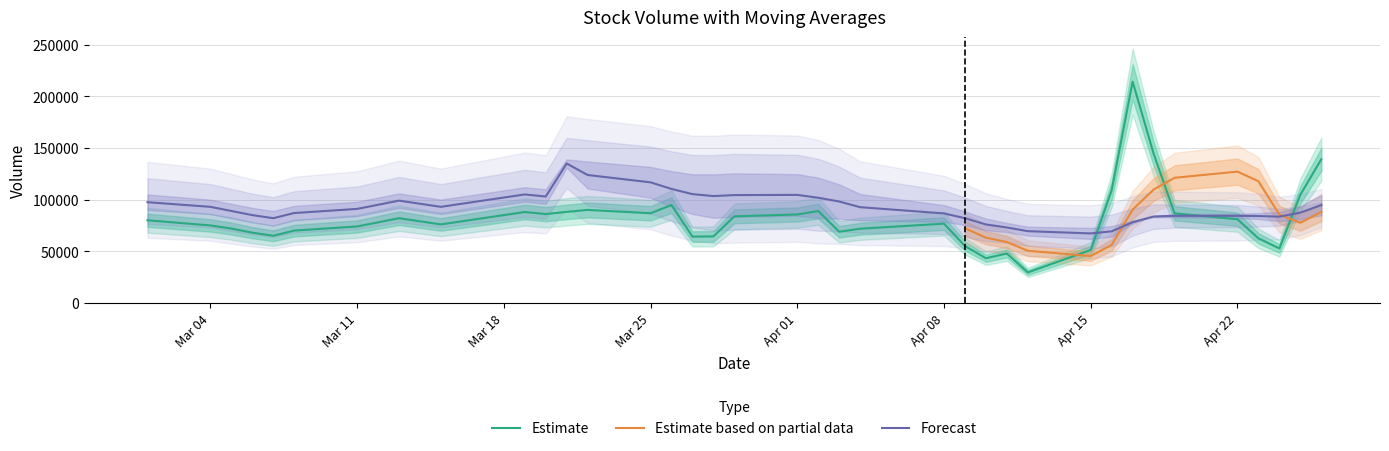

What is the lowest value of the Forecast series?

67250.3